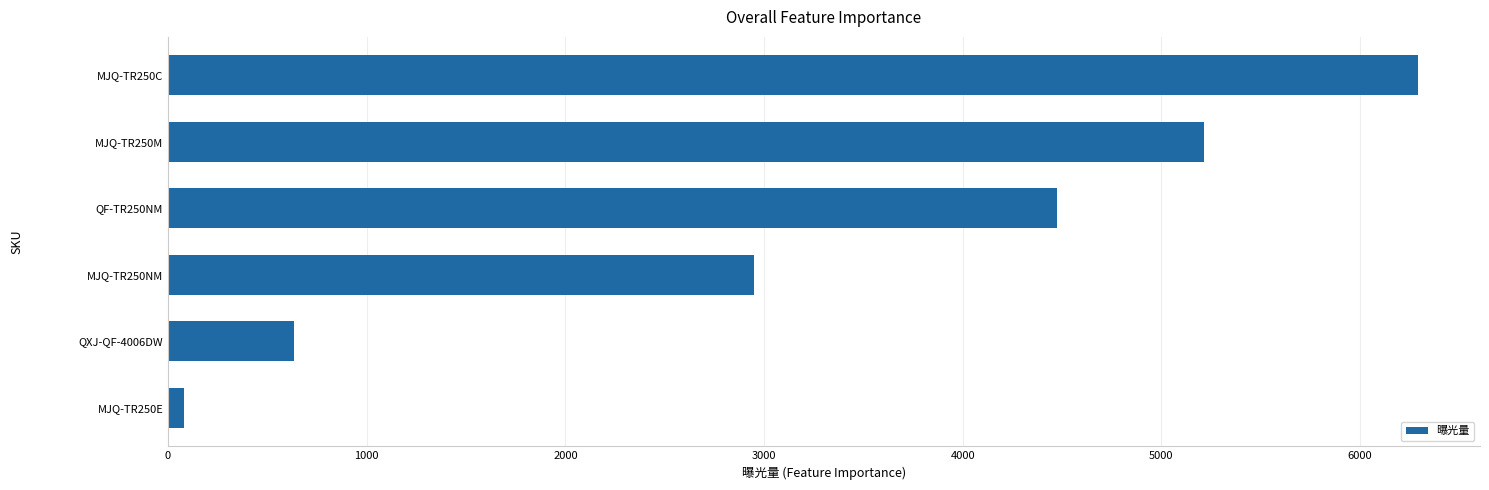

Approximately how many times larger is the value at MJQ-TR250C compared to MJQ-TR250NM?

2.1